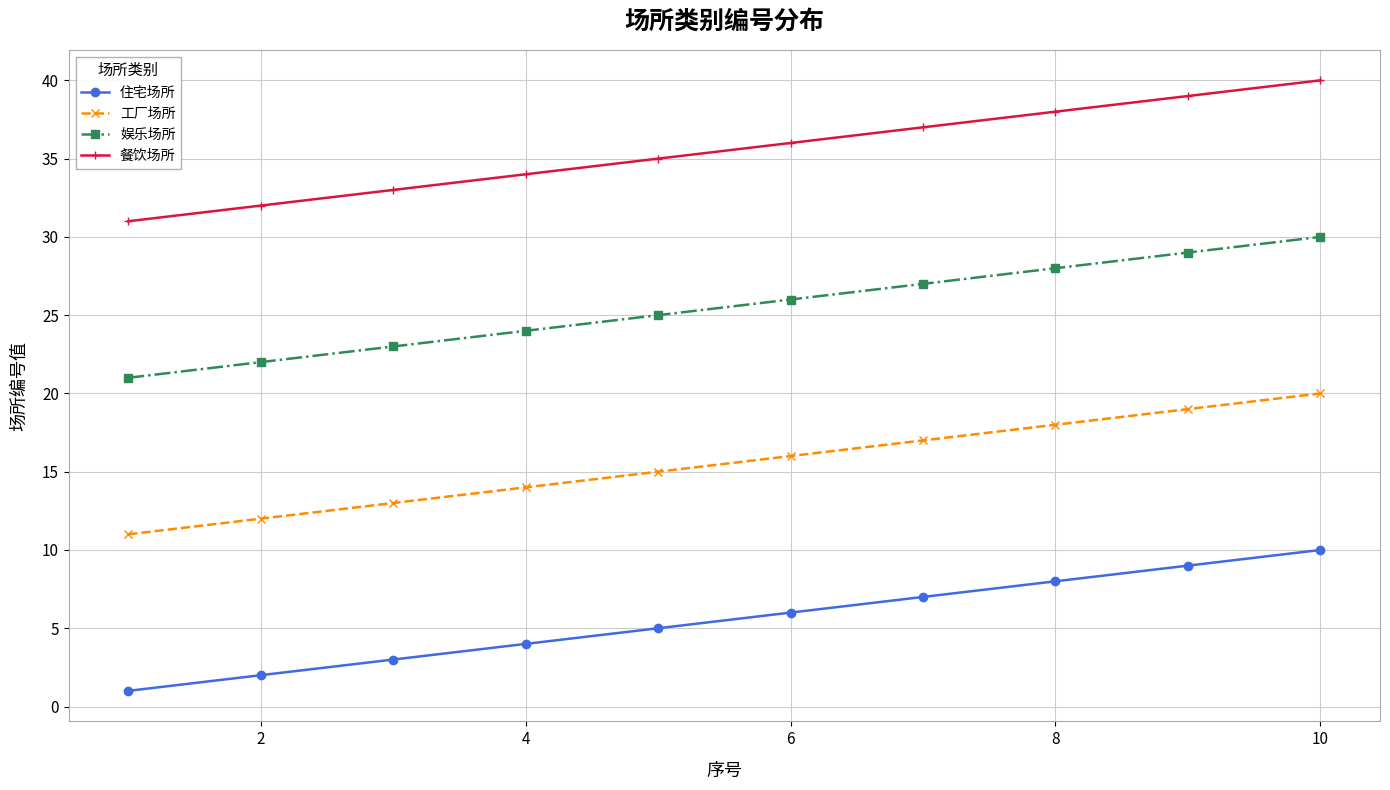

Rank the series by their average value, from highest to lowest.

餐饮场所, 娱乐场所, 工厂场所, 住宅场所